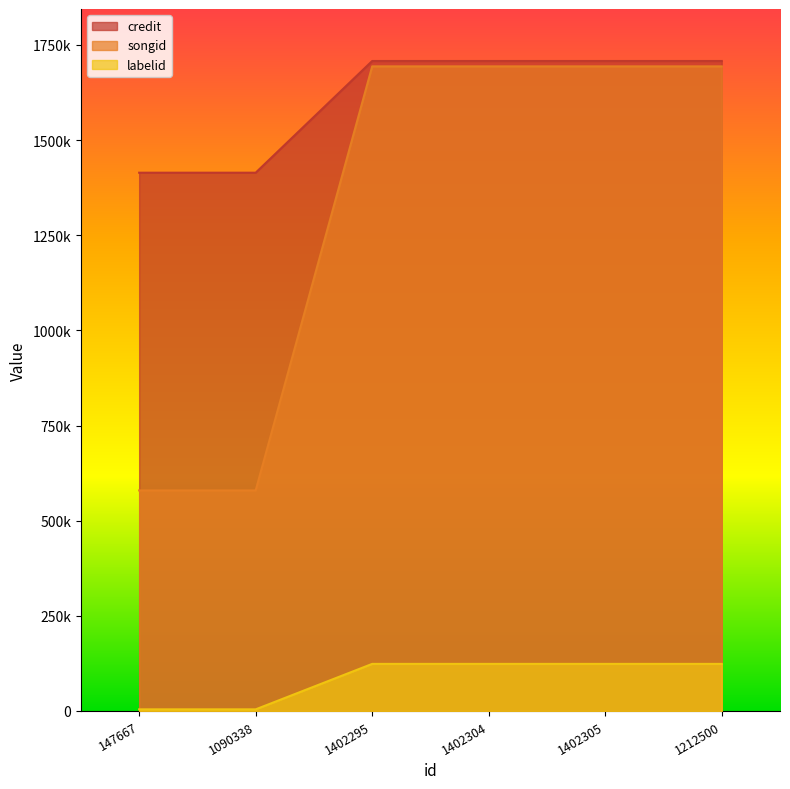

True or false: labelid and credit cross at least once.

False